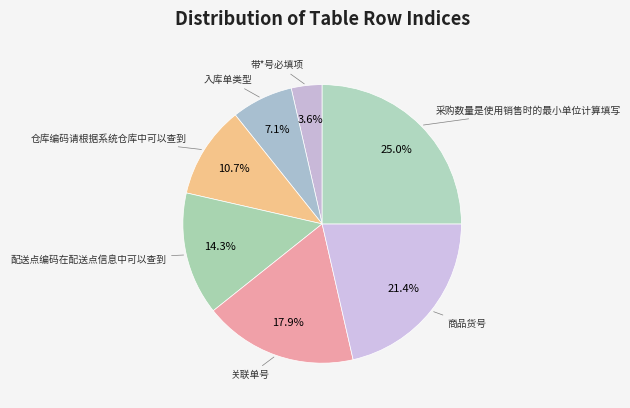

Rank the categories by value from lowest to highest.

带*号必填项, 入库单类型, 仓库编码请根据系统仓库中可以查到, 配送点编码在配送点信息中可以查到, 关联单号, 商品货号, 采购数量是使用销售时的最小单位计算填写